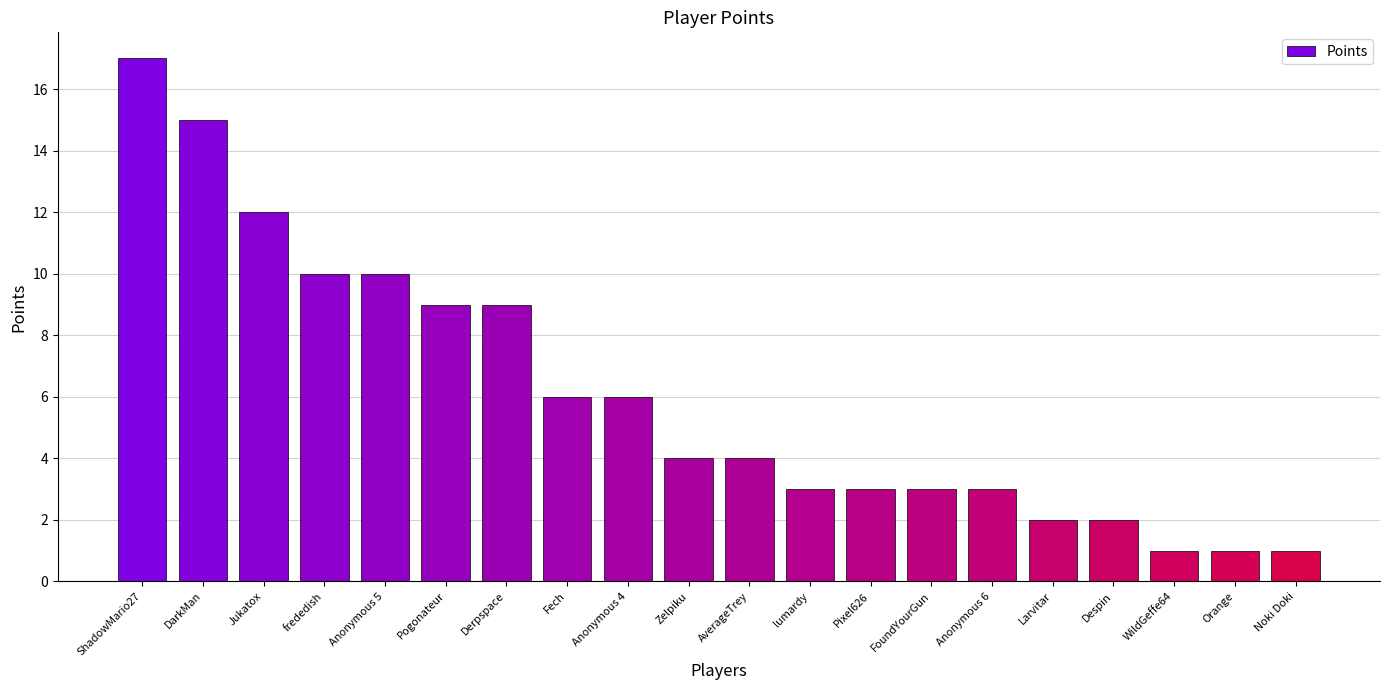

How many bars are there in total?

20